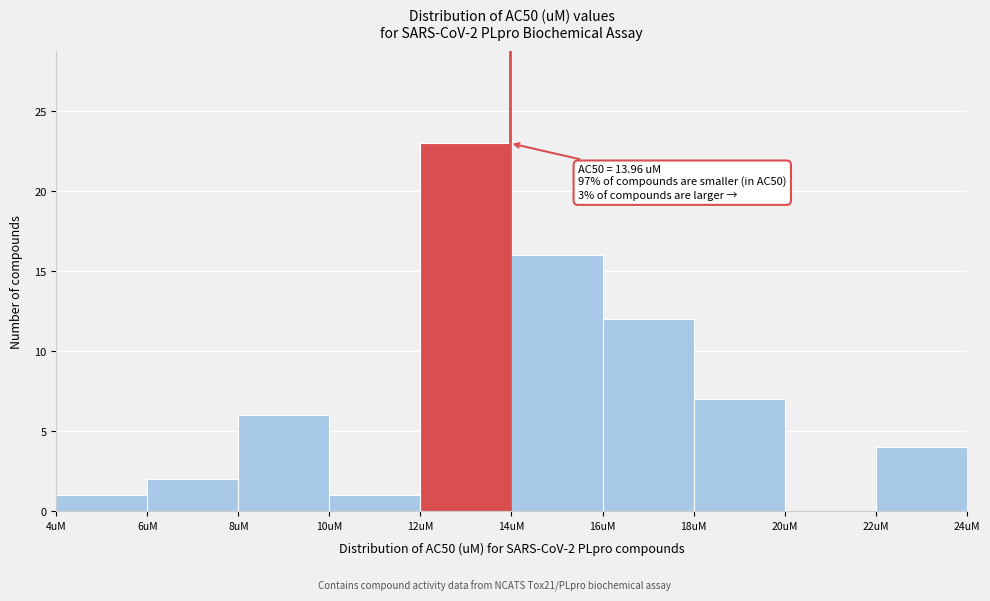

Over which range of the x-axis is the bar tallest?

12 to 14